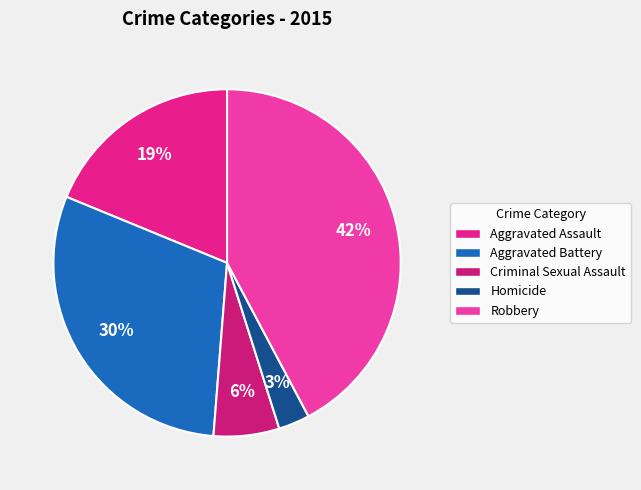

To the nearest percent, what is the difference between the Aggravated Battery and Robbery slice percentages?

12%